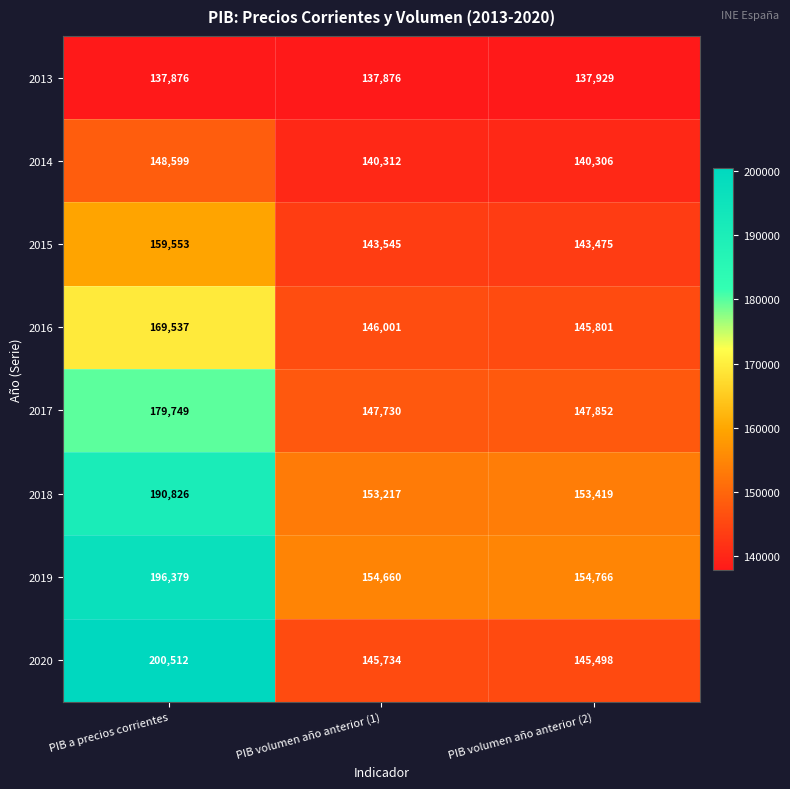

The 2015 series shows 273060 at PIB a precios corrientes. True or false?

False